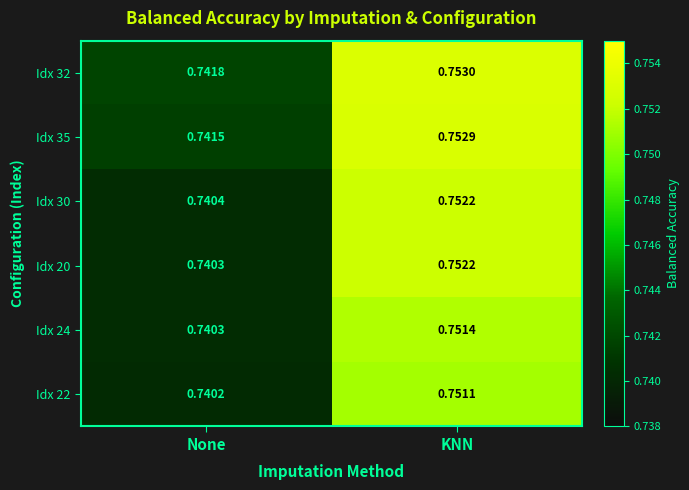

Rank the categories by Idx 20 value from lowest to highest.

None, KNN